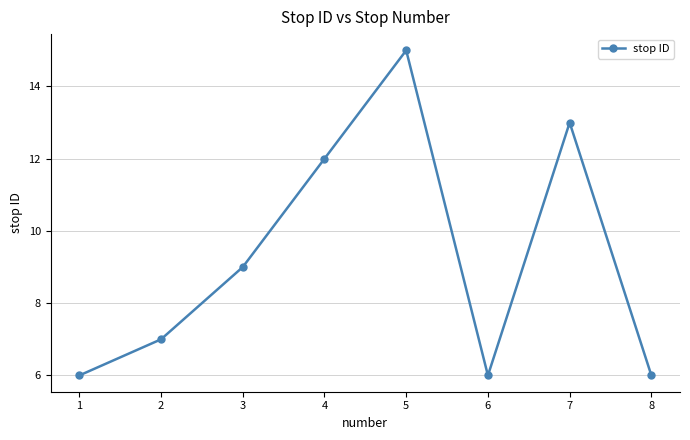

Reading left to right, extract all data points from this chart.

1=6	2=7	3=9	4=12	5=15	6=6	7=13	8=6